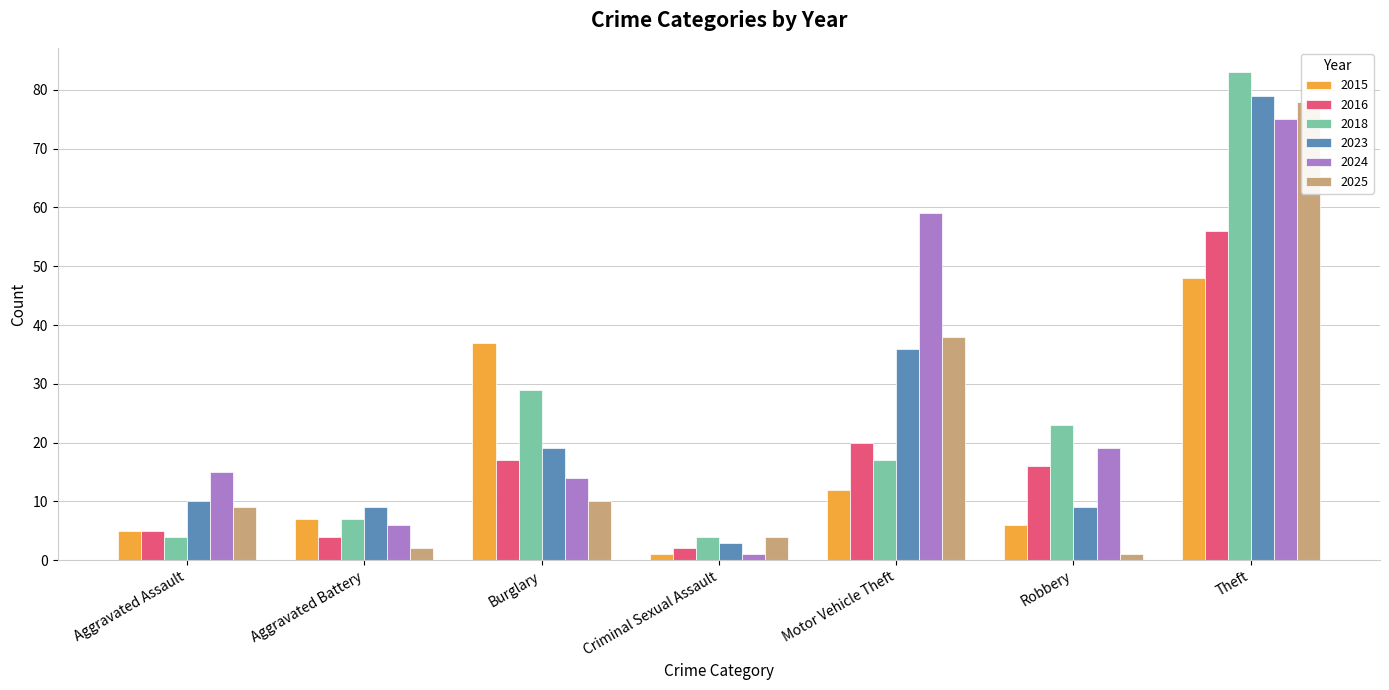

At which label does 2018 reach its minimum?

Aggravated Assault